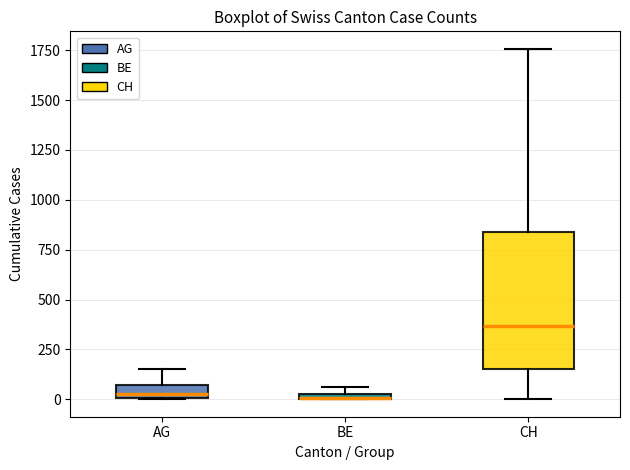

Comparing the boxes themselves (not the whiskers), which one is the tallest?

CH